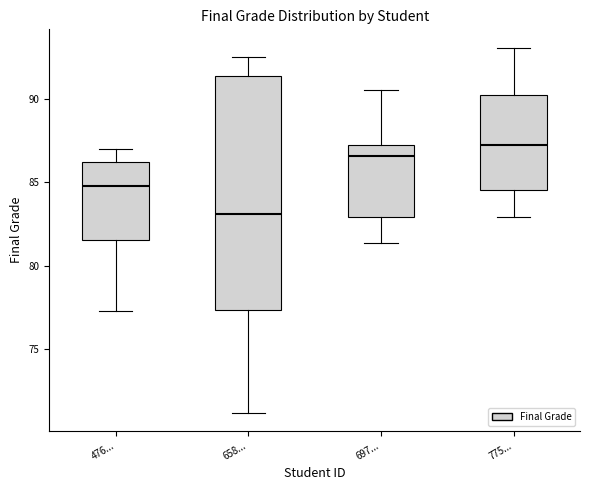

Where does the median line of the box for 658... sit on the y-axis? The values are not printed on the chart, so give them approximately, as read against the axis.

83.0